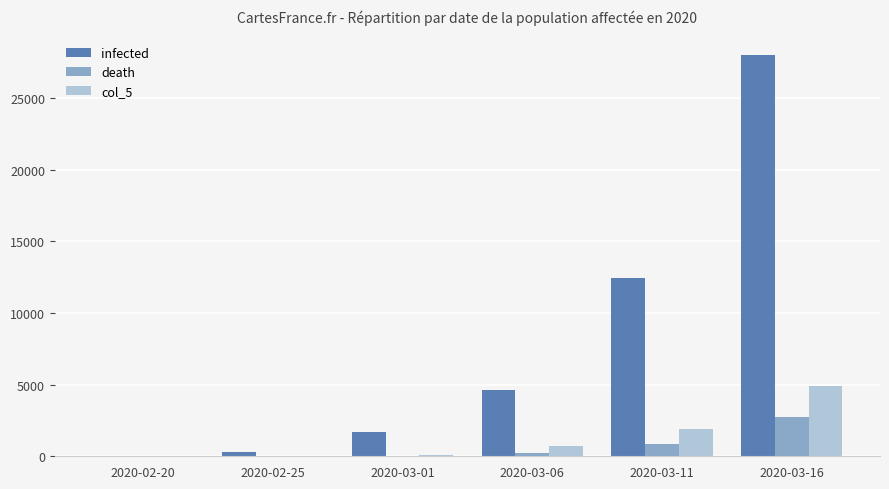

Are the bars horizontal?

No